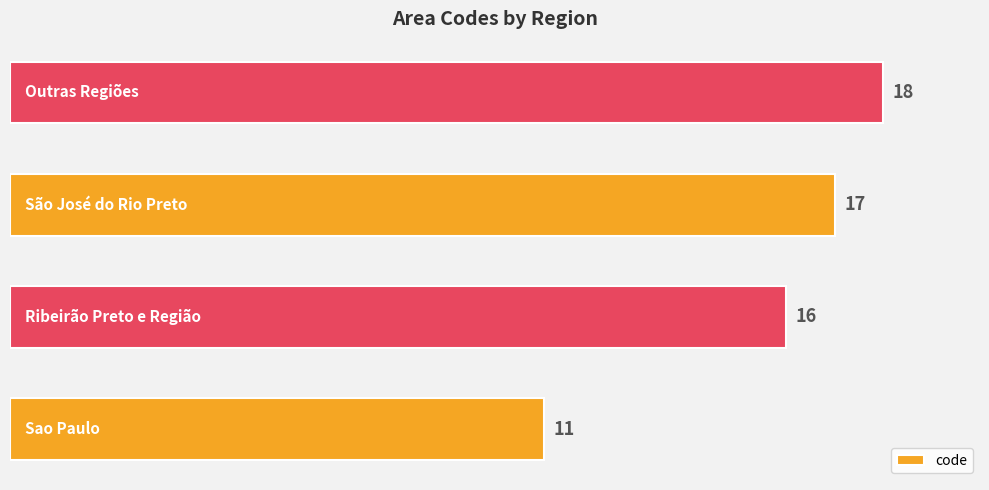

What is the maximum value shown in the chart?

18